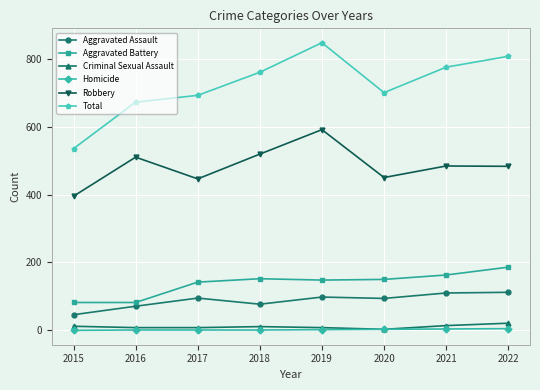

True or false: Aggravated Assault and Total intersect in this chart.

False